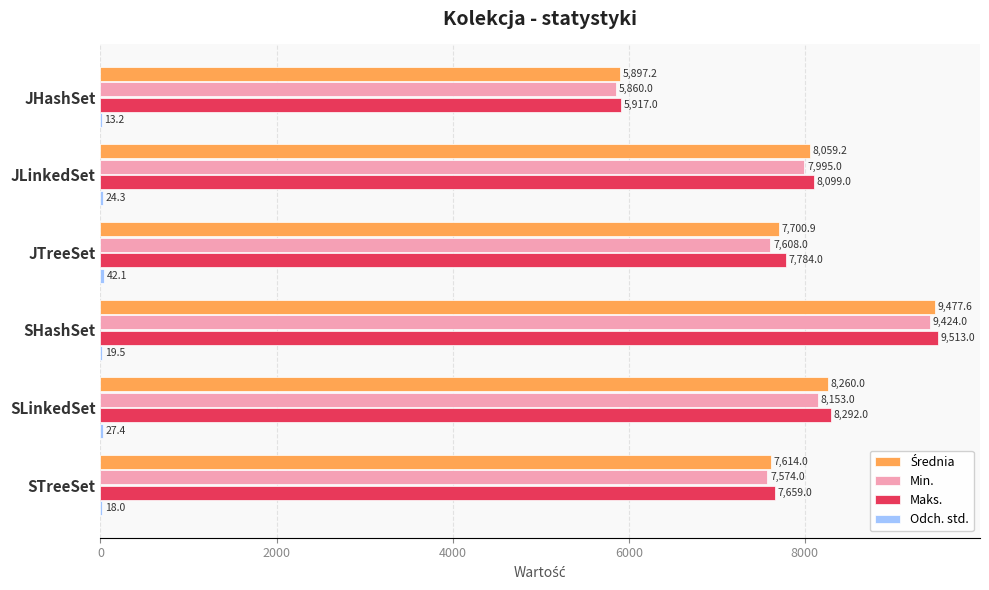

Between JTreeSet and SHashSet, which series saw the biggest shift?

Min.